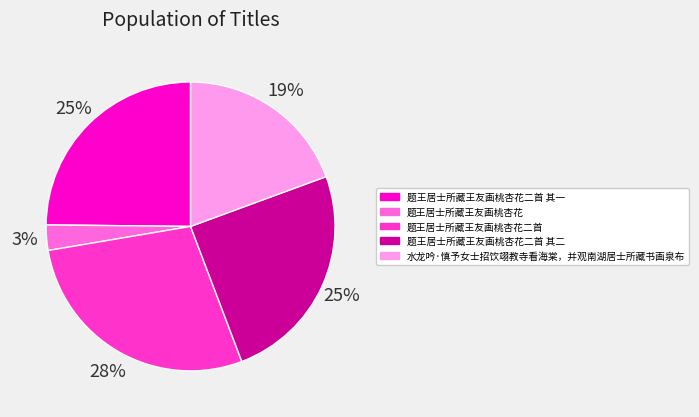

Is the sum of 题王居士所藏王友画桃杏花二首 and 题王居士所藏王友画桃杏花二首 其一 greater than half?

Yes